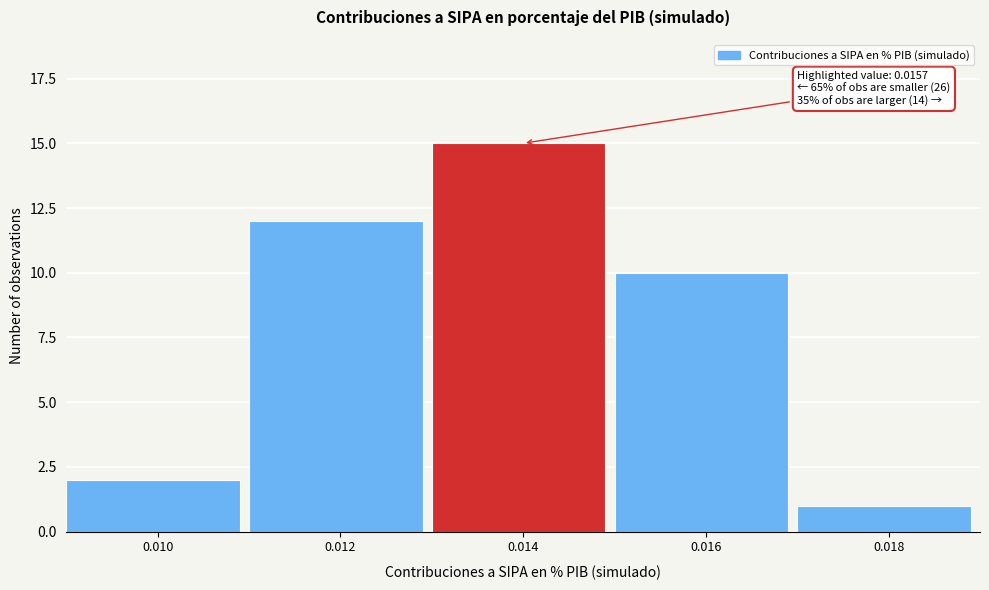

Reading left to right, extract all data points from this chart.

2	12	15	10	1